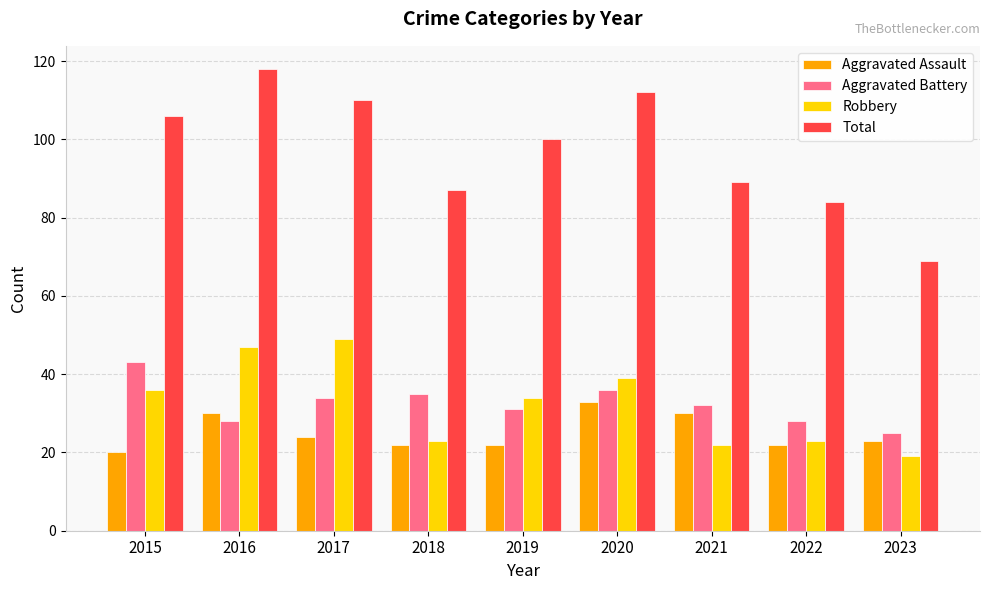

Reading left to right, what are all the values shown in this chart?

Aggravated Assault: 20	30	24	22	22	33	30	22	23
Aggravated Battery: 43	28	34	35	31	36	32	28	25
Robbery: 36	47	49	23	34	39	22	23	19
Total: 106	118	110	87	100	112	89	84	69